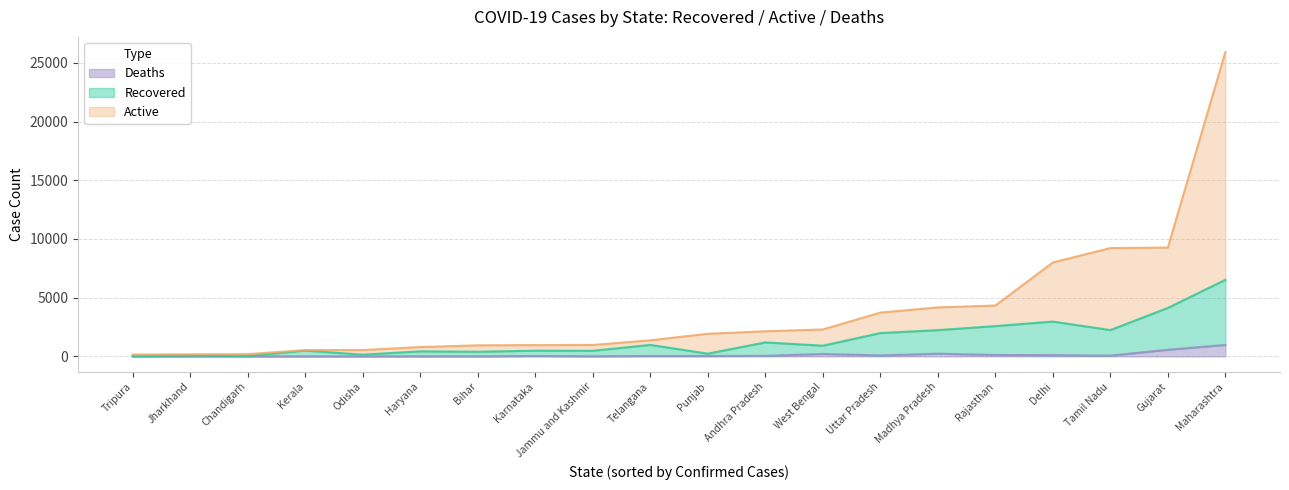

At which category does Deaths reach its first local valley?

Chandigarh